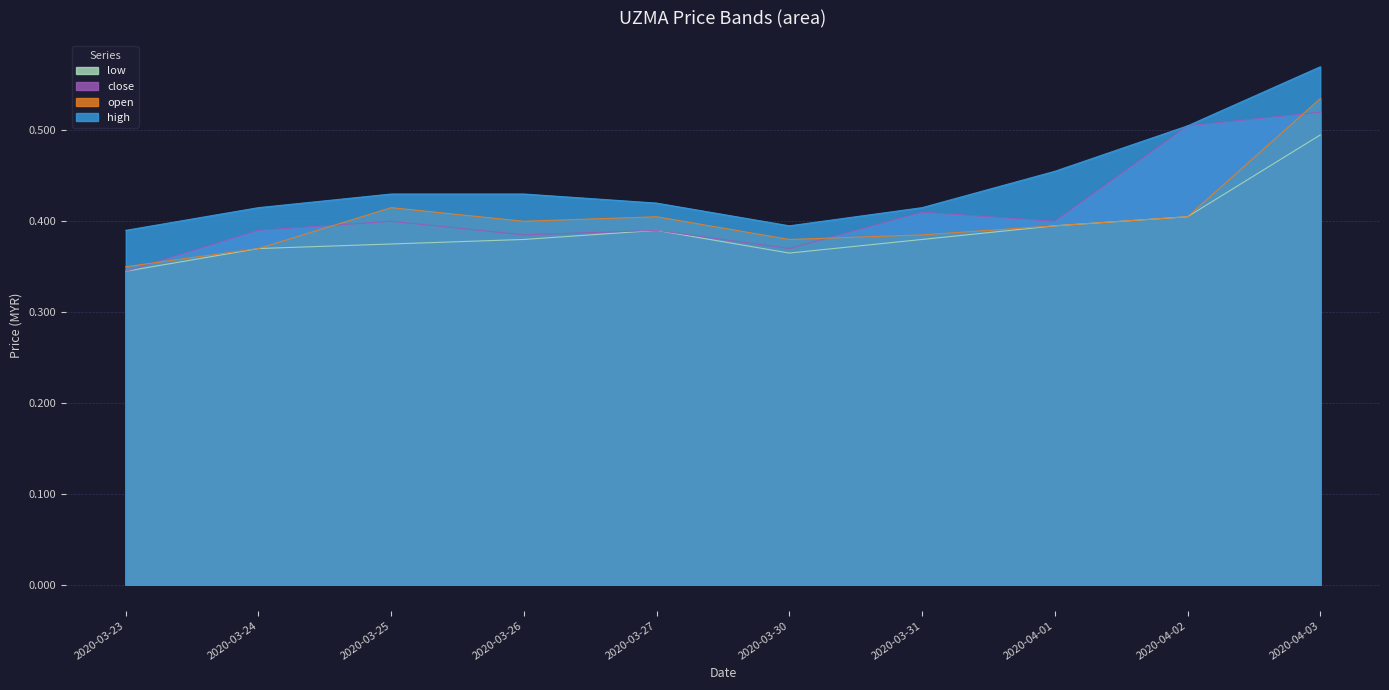

Does the chart display data point markers on the line(s)?

No